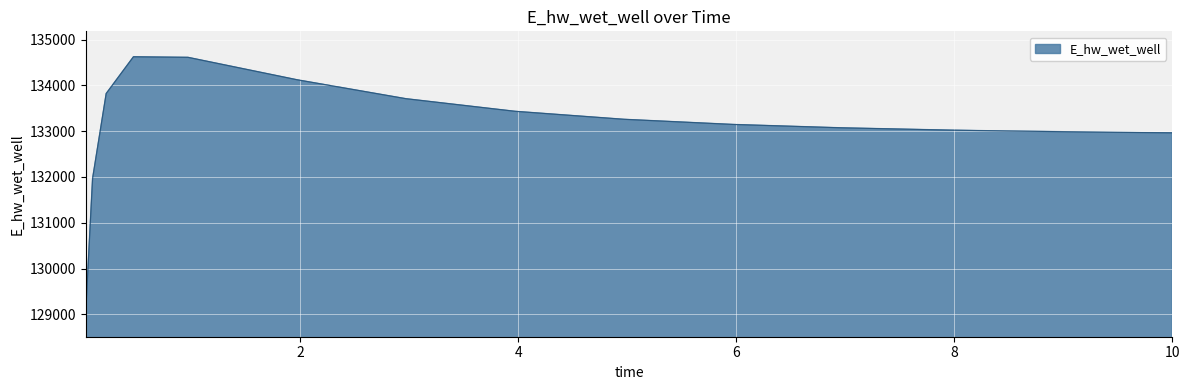

What is the greatest value displayed?

134623.6